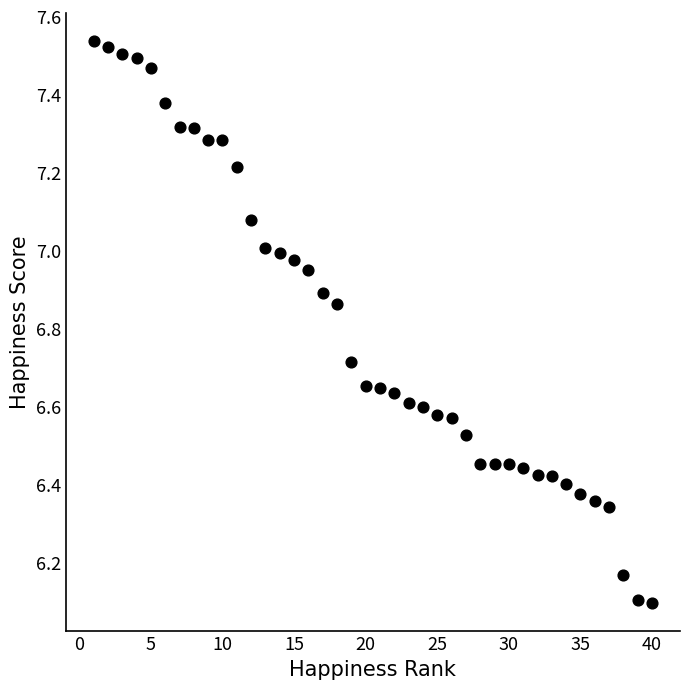

What is the range of X values (max minus min)?

39.0